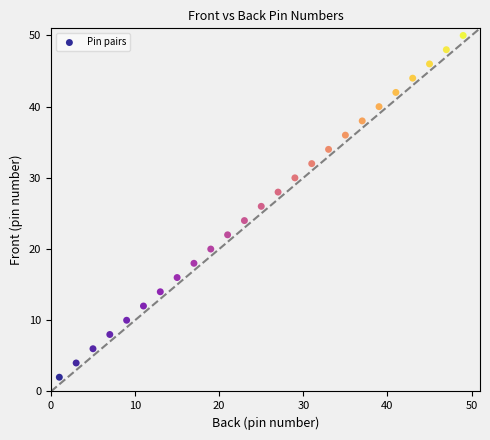

What is the range of Y values (max minus min)?

48